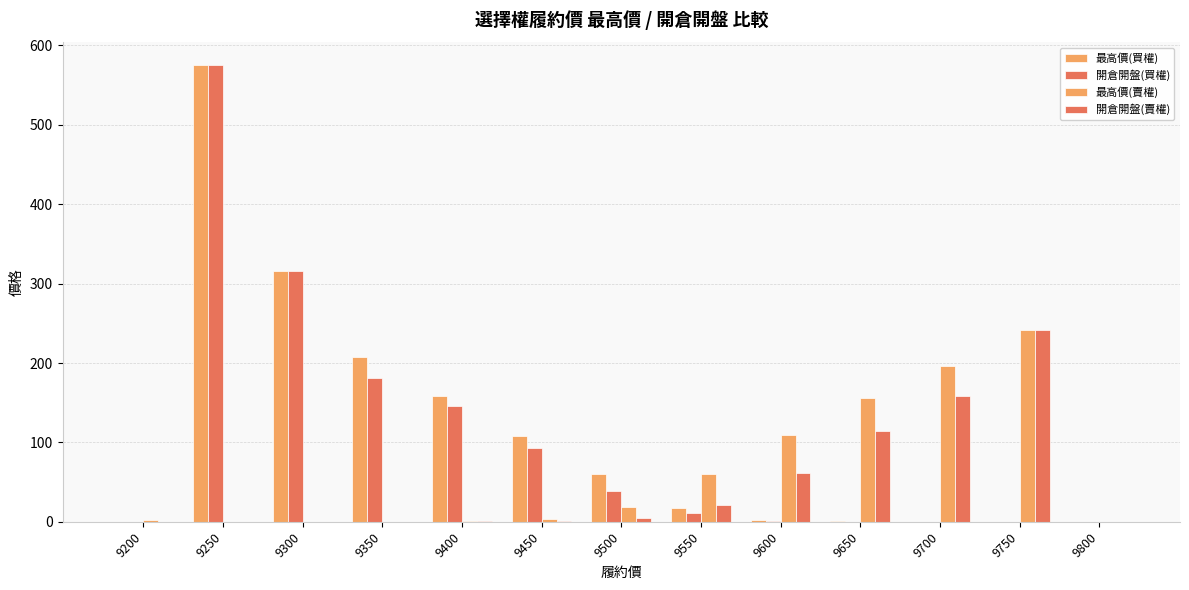

What is the difference between the highest and lowest values at 9350?

206.8